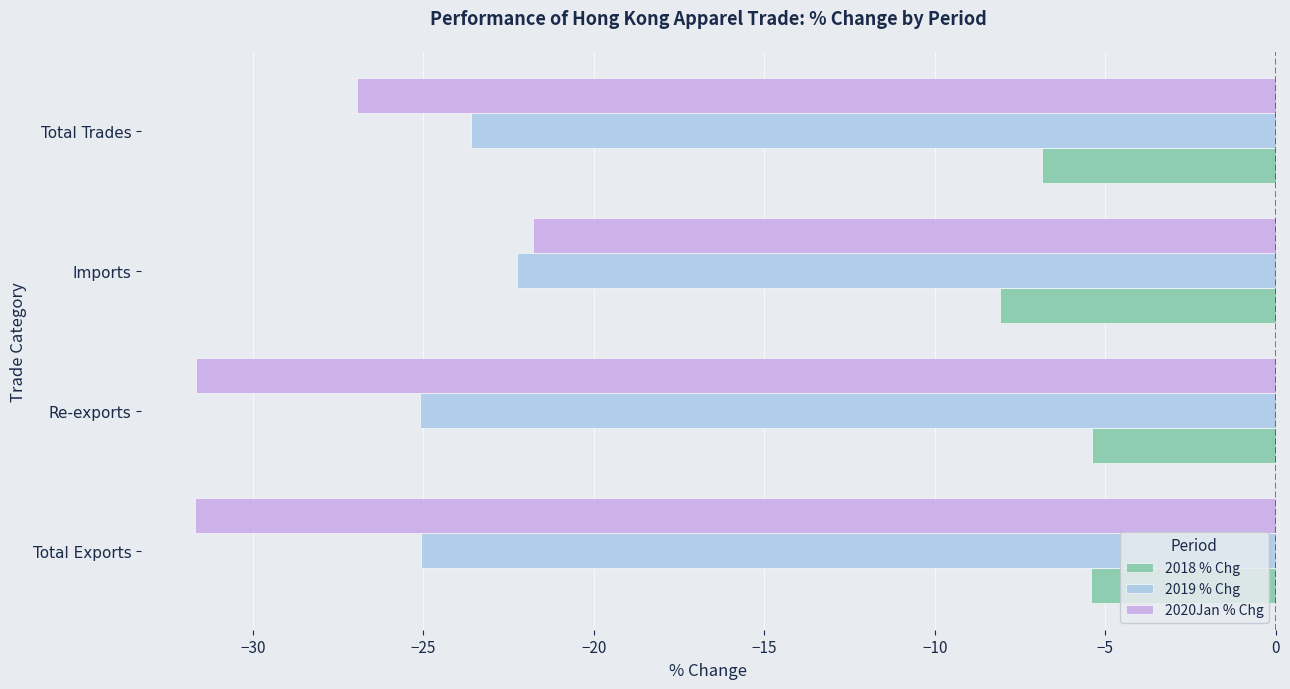

What is the difference between the highest and lowest values at Re-exports?

26.3